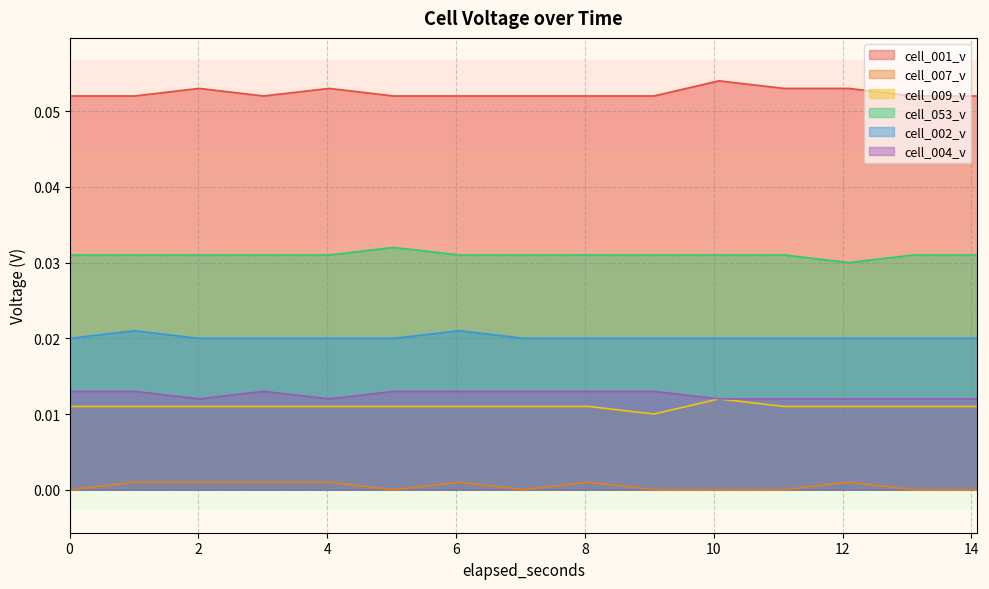

Count the number of data series in this chart.

6